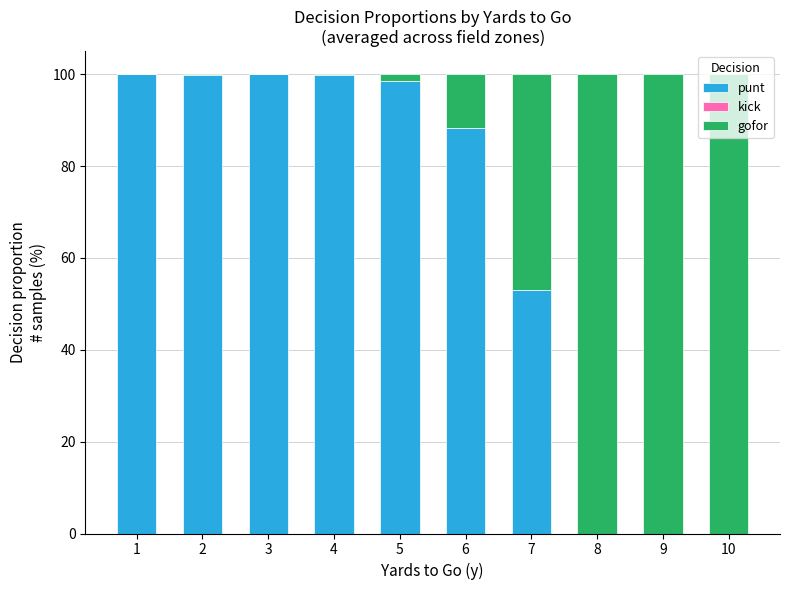

What is the sum of all punt values?

639.3